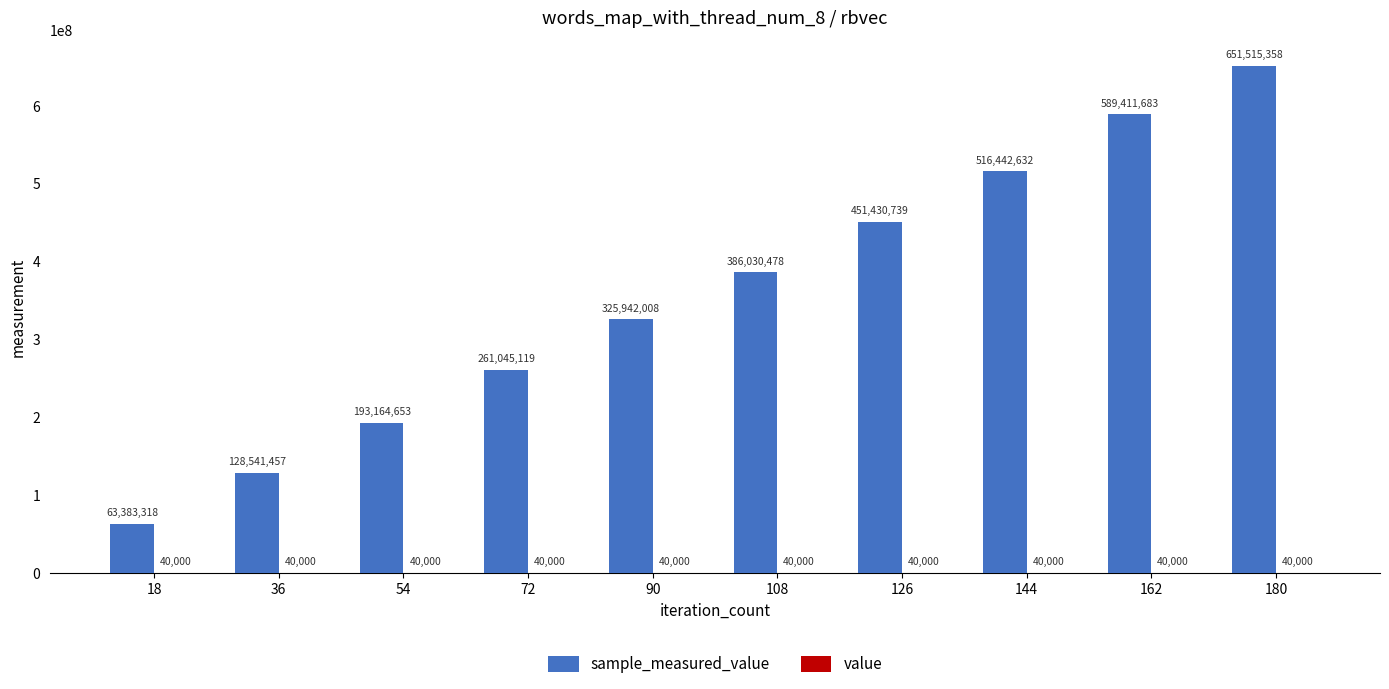

At which category is the sum across all series the highest?

180